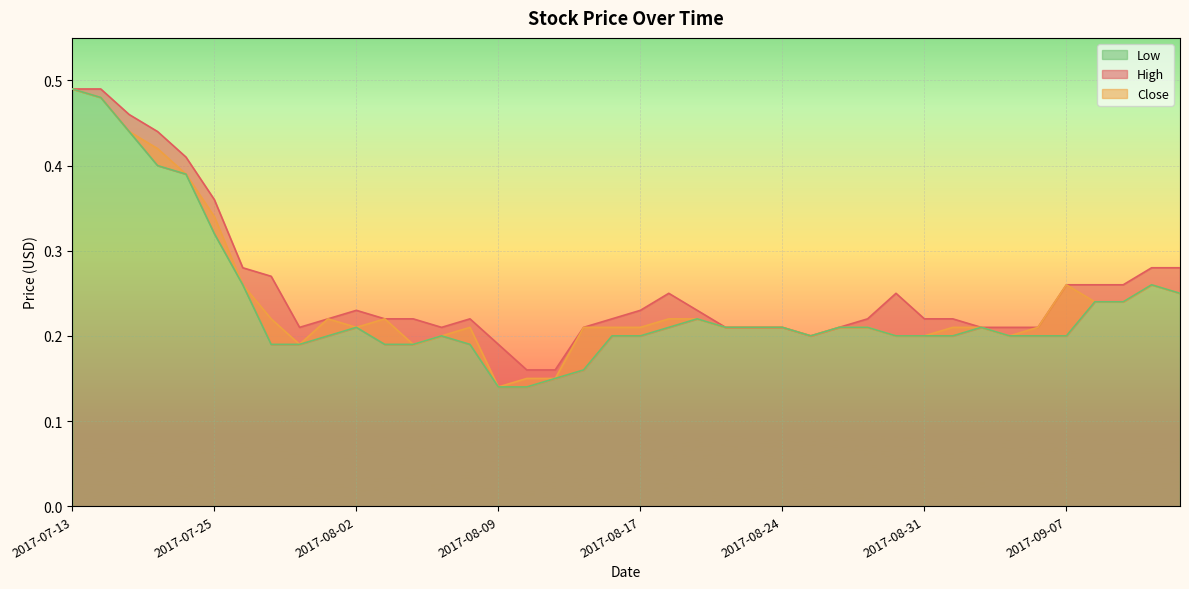

List the labels in order of Low value, largest first.

2017-07-13, 2017-07-14, 2017-07-20, 2017-07-21, 2017-07-24, 2017-07-25, 2017-07-26, 2017-09-12, 2017-09-13, 2017-09-08, 2017-09-11, 2017-08-21, 2017-08-02, 2017-08-18, 2017-08-22, 2017-08-23, 2017-08-24, 2017-08-28, 2017-08-29, 2017-09-04, 2017-08-01, 2017-08-07, 2017-08-16, 2017-08-17, 2017-08-25, 2017-08-30, 2017-08-31, 2017-09-01, 2017-09-05, 2017-09-06, 2017-09-07, 2017-07-27, 2017-07-31, 2017-08-03, 2017-08-04, 2017-08-08, 2017-08-15, 2017-08-11, 2017-08-09, 2017-08-10